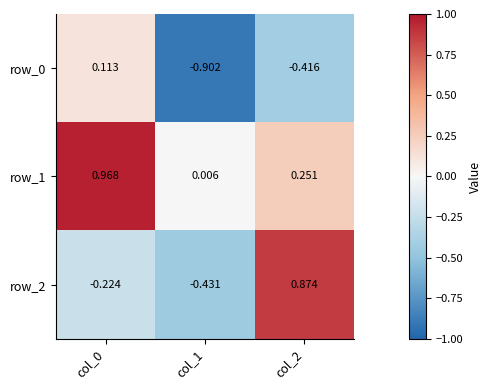

The row_0 series shows 0.0 at col_0. True or false?

False